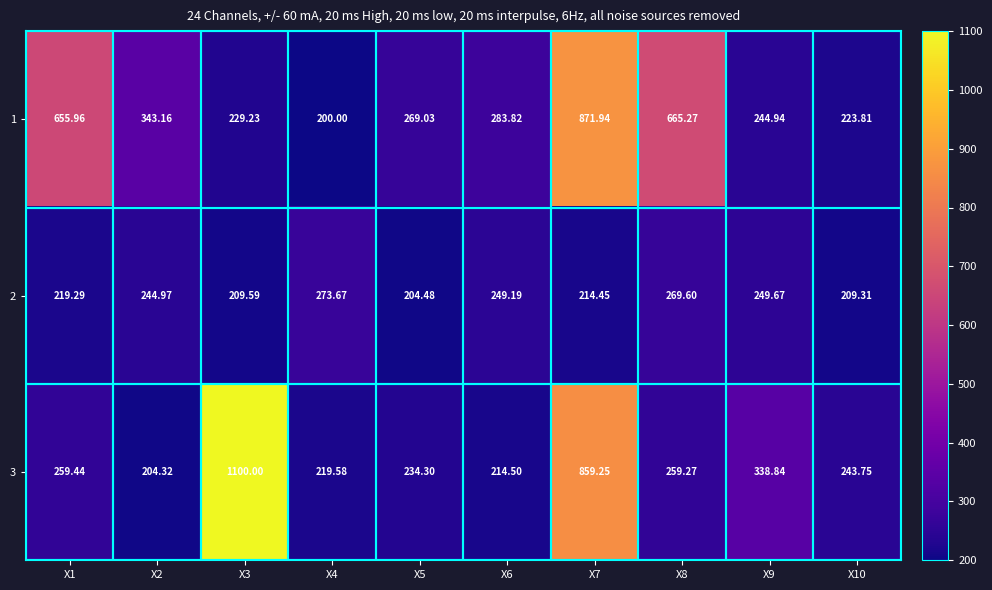

Is the value of 2 at X6 greater than the value of 1 at X2?

No